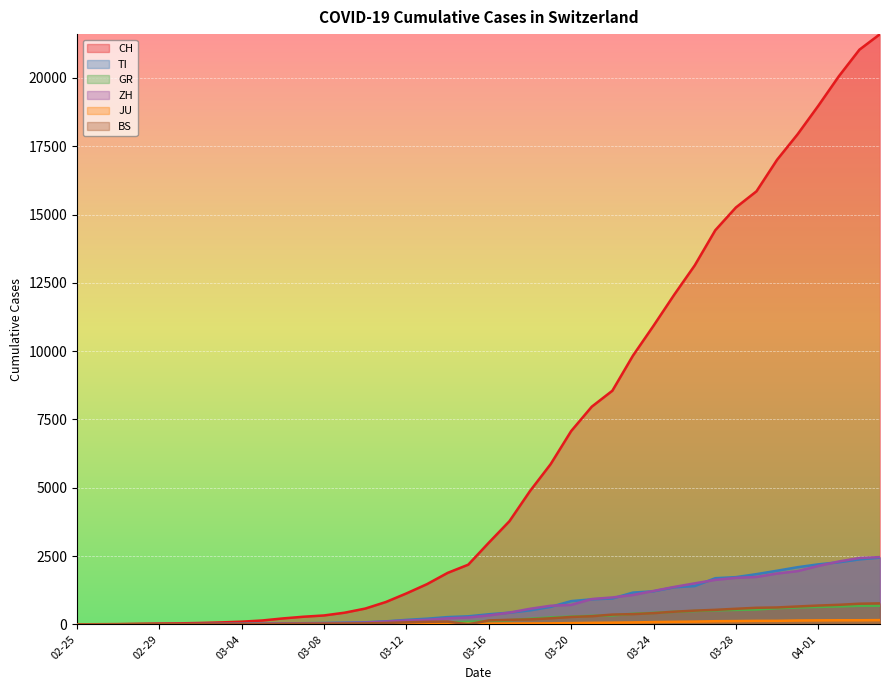

Reading left to right, list all the values displayed in this chart.

CH: 0	4	8	20	30	36	50	70	97	141	216	278	325	426	577	817	1132	1472	1883	2183	2989	3774	4879	5861	7075	7967	8551	9835	10930	12061	13138	14426	15259	15851	17005	17942	18979	20062	21035	21605
TI: 0	1	1	1	2	2	4	8	13	25	28	41	49	61	75	108	163	206	265	293	368	426	511	638	849	916	945	1162	1209	1354	1401	1688	1727	1837	1962	2091	2195	2271	2377	2442
GR: 0	2	2	6	6	6	9	10	13	15	16	18	19	28	32	44	53	65	73	93	118	152	204	252	283	311	327	386	419	458	487	513	527	542	591	617	635	655	678	680
ZH: 0	0	2	2	6	7	10	13	15	23	29	34	40	49	62	101	140	163	218	250	326	429	568	679	711	925	984	1073	1221	1368	1500	1627	1701	1733	1859	1947	2136	2300	2428	2461
JU: 0	0	1	1	1	1	1	2	2	4	4	5	5	7	7	7	12	17	18	19	25	29	32	36	44	54	61	69	82	92	100	114	119	127	128	140	145	149	149	154
BS: 0	0	1	1	1	1	1	3	3	8	15	21	24	28	33	49	73	92	100	0	143	164	181	220	270	297	356	374	410	462	501	530	569	605	617	653	687	714	754	767